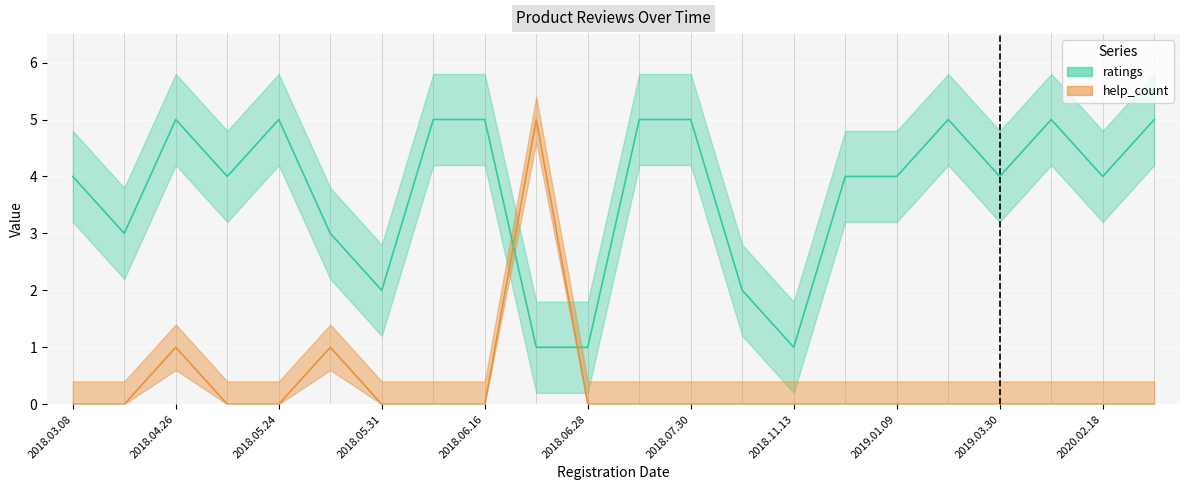

What is the label of the 18th point from the left?

2019.02.02